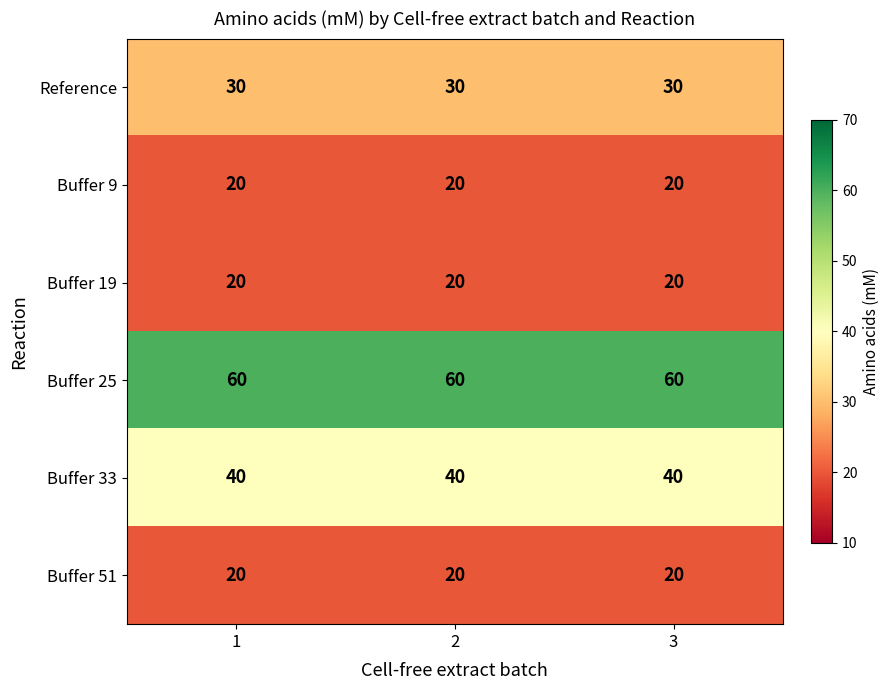

What is the average value of the Buffer 19 series?

20